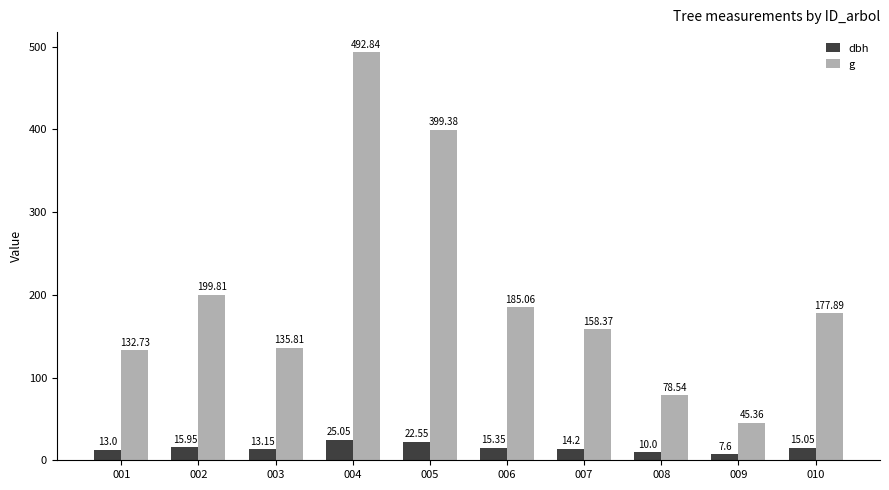

What is the average value of the dbh series?

15.2